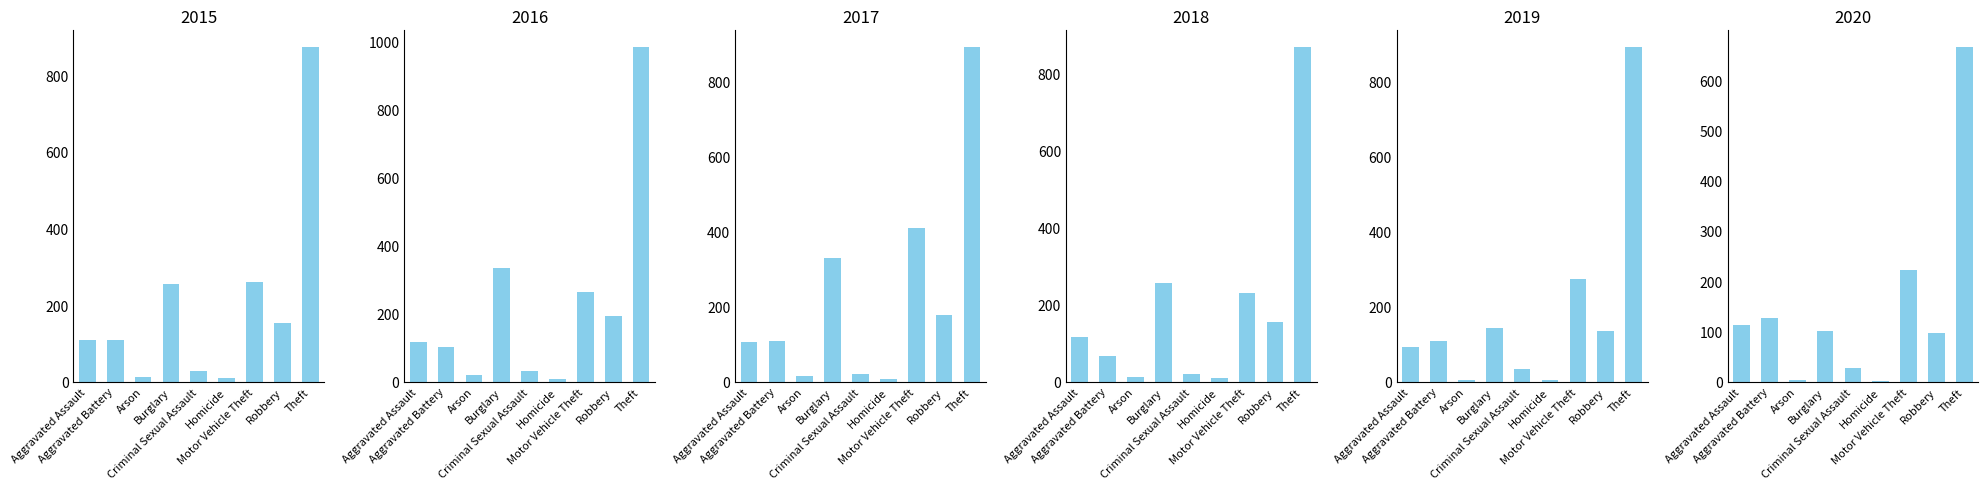

At which category does the chart reach its minimum across all series?

Homicide